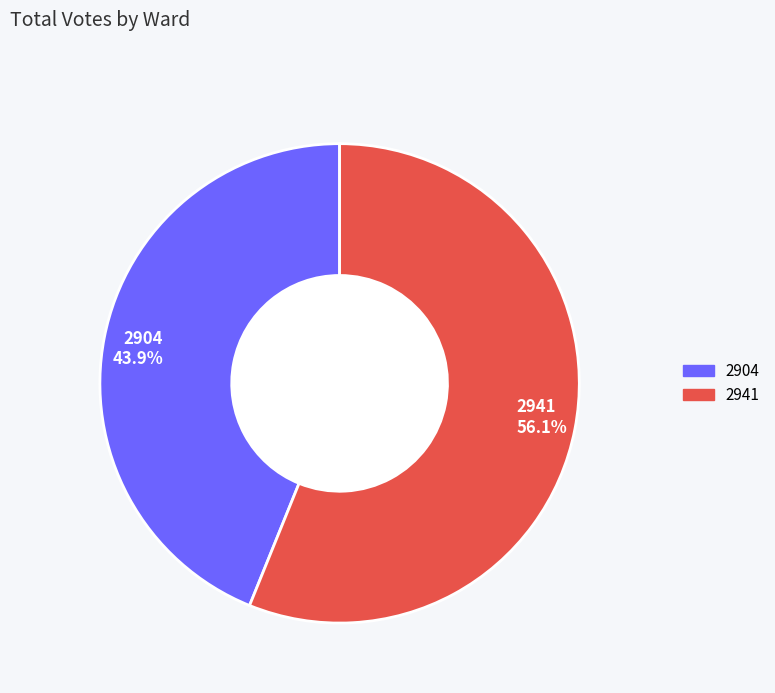

To the nearest percent, what portion does 2904 represent?

44%